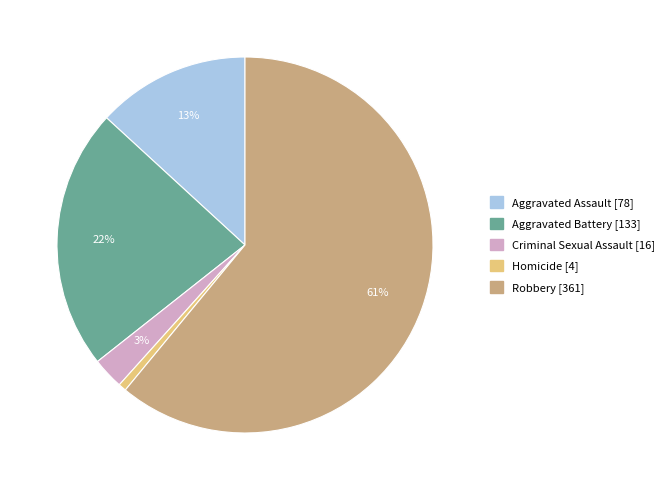

Count the number of slices in the pie.

5